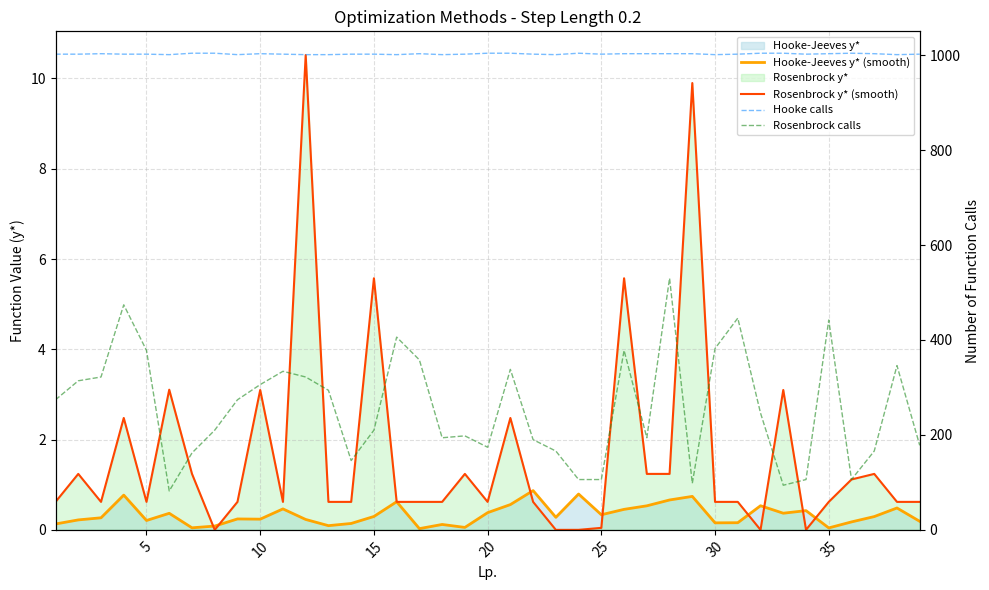

True or false: Hooke-Jeeves y* (smooth) and Rosenbrock calls intersect in this chart.

False